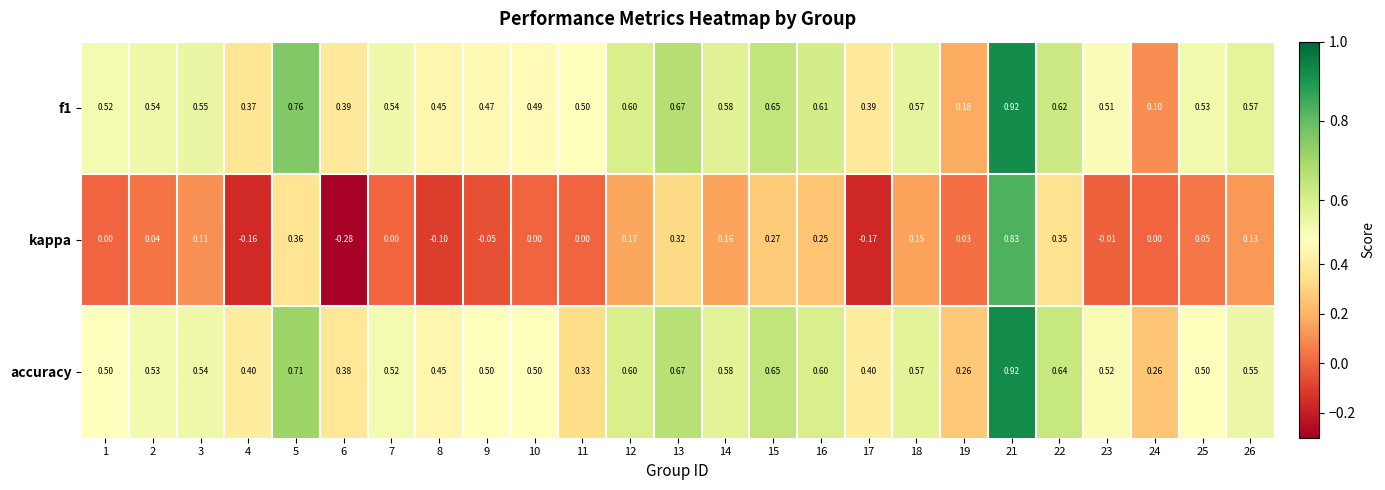

Is the value of kappa at 9 greater than the value of f1 at 16?

No